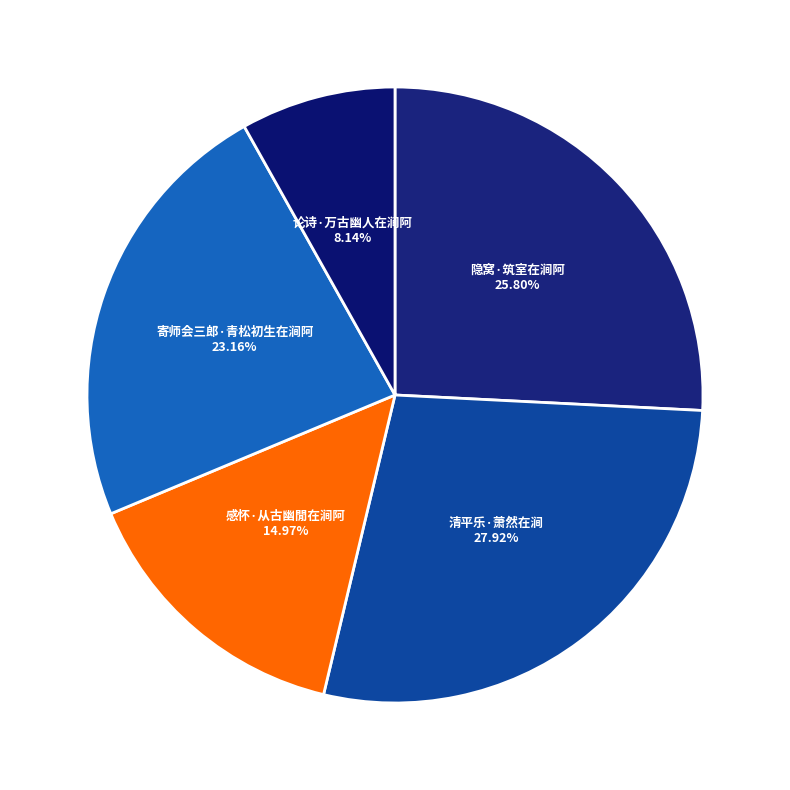

Is the sum of 论诗·万古幽人在涧阿 and 清平乐·萧然在涧 greater than half?

No